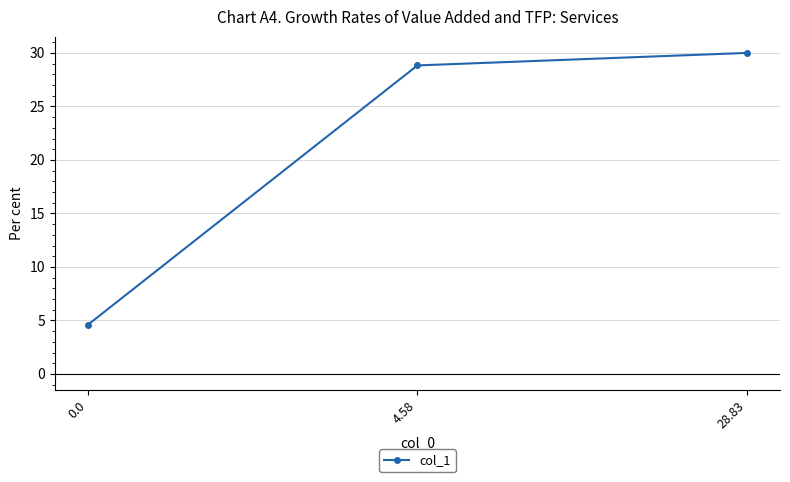

Rank the categories by value from highest to lowest.

28.83, 4.58, 0.0